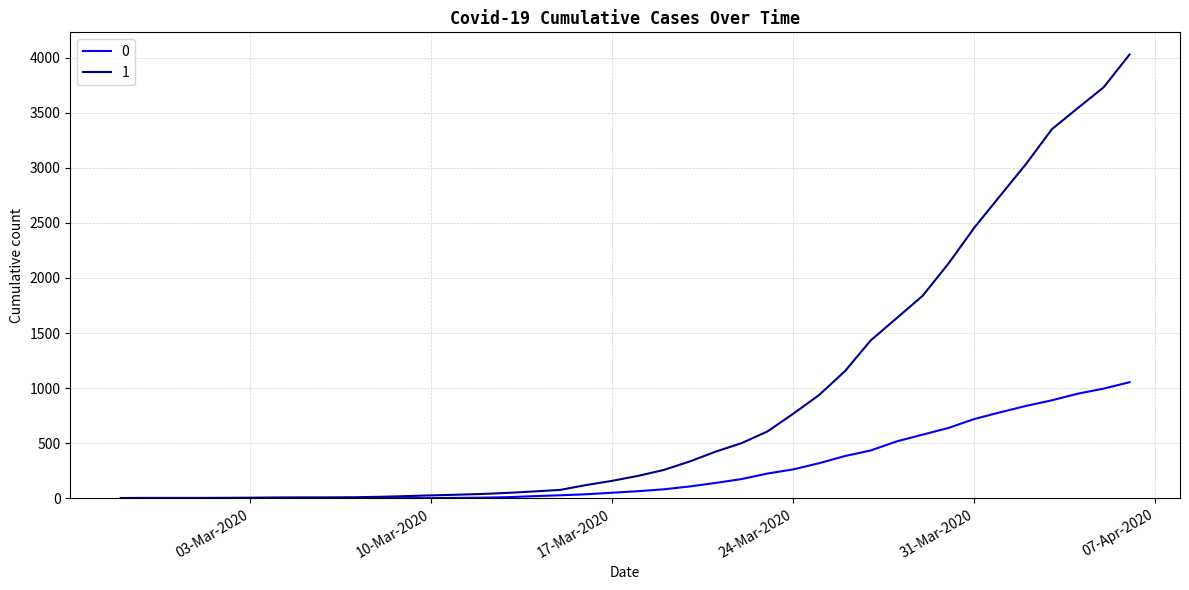

What are all the series names shown in the legend?

0, 1